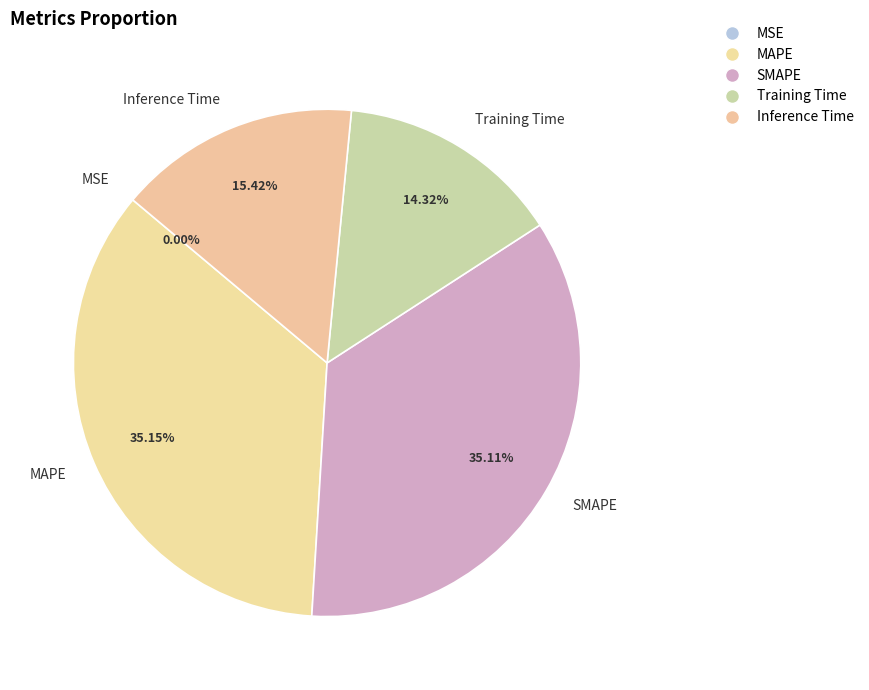

To the nearest percent, what is the average slice percentage?

20%